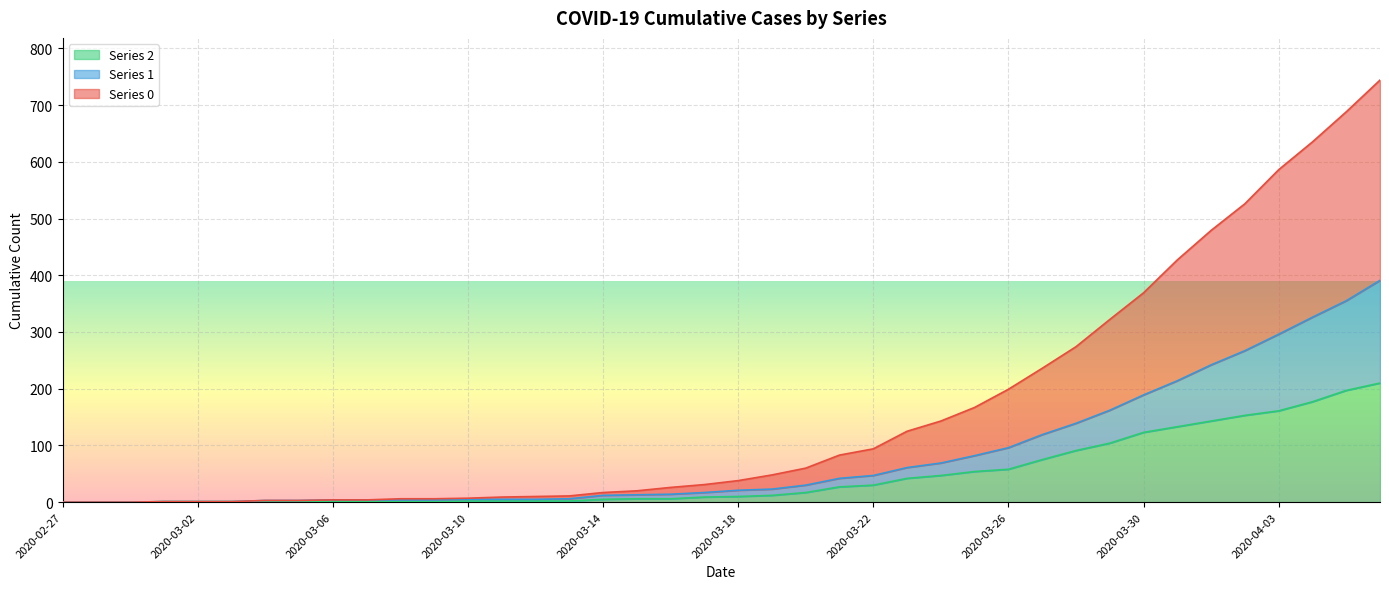

Rank the series at 2020-04-03 from lowest to highest value.

2, 1, 0